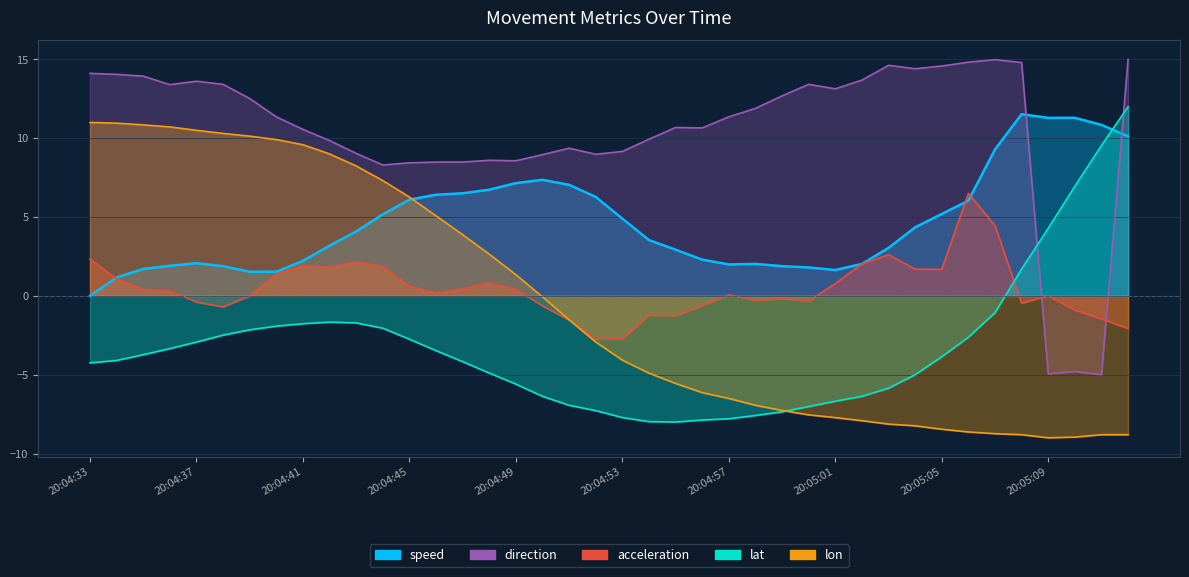

What is the total value across all series at 20:05:09?

1.6